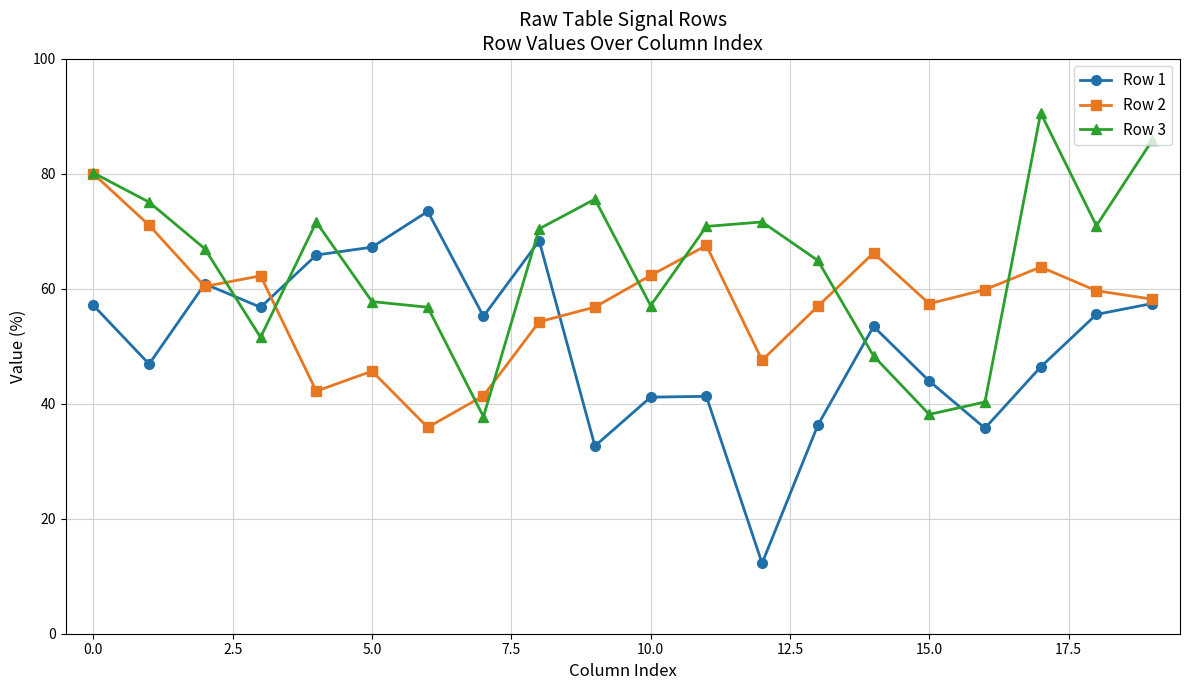

What is the minimum value for Row 1?

12.3